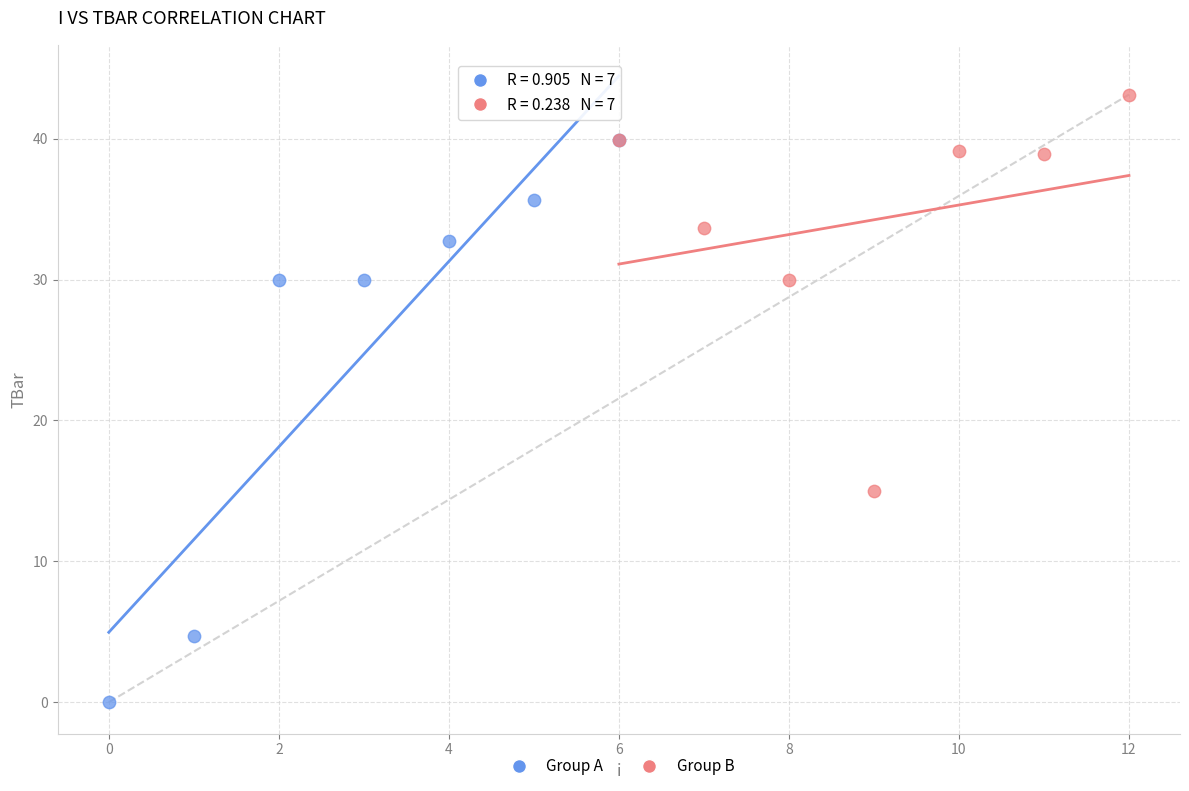

Which series has the widest spread of Y values?

Group A